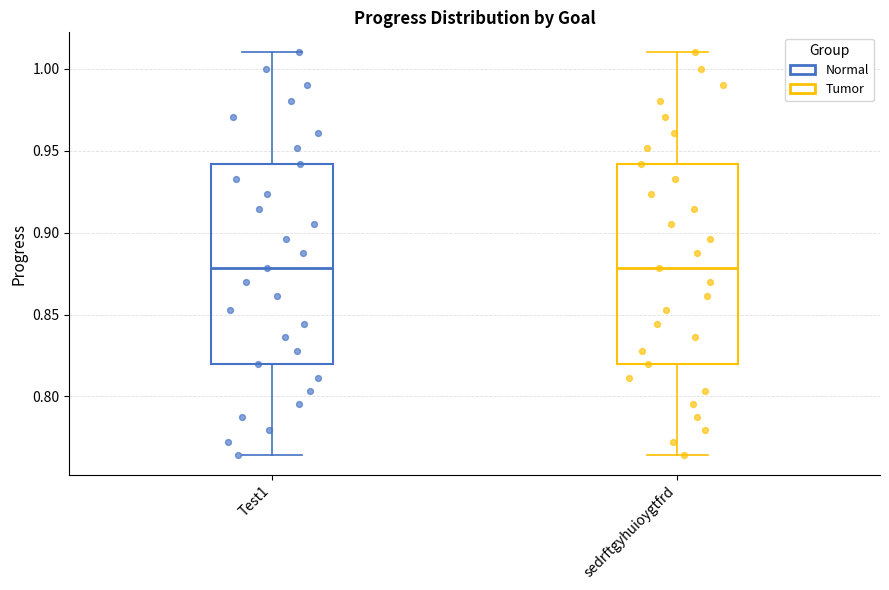

Reading left to right, transcribe this box plot: for each box, give where its median line is, the range the box spans, and where its two whiskers end, as read against the y-axis. The values are not printed on the chart, so give them approximately, as read against the axis.

Test1: median 0.880, box 0.820 to 0.940, whiskers 0.765 to 1.010
sedrftgyhuioygtfrd: median 0.880, box 0.820 to 0.940, whiskers 0.765 to 1.010